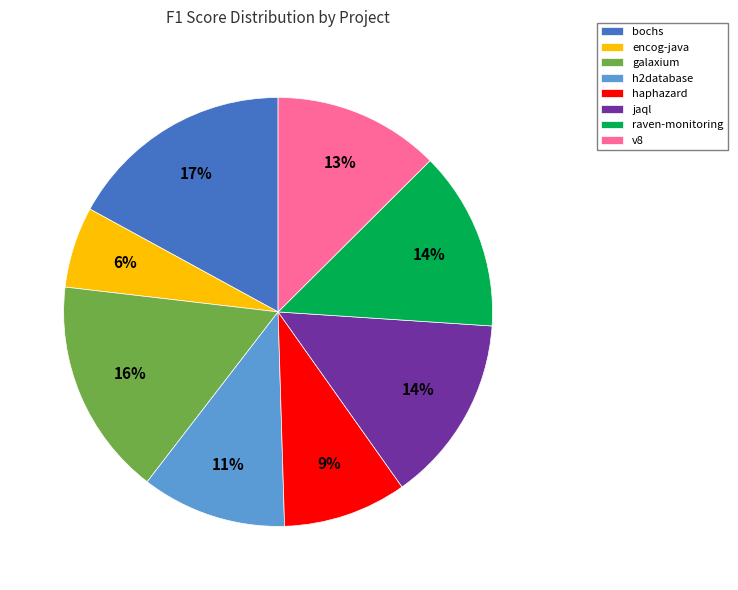

To the nearest percent, what is the difference between the largest and smallest slice percentages?

11%